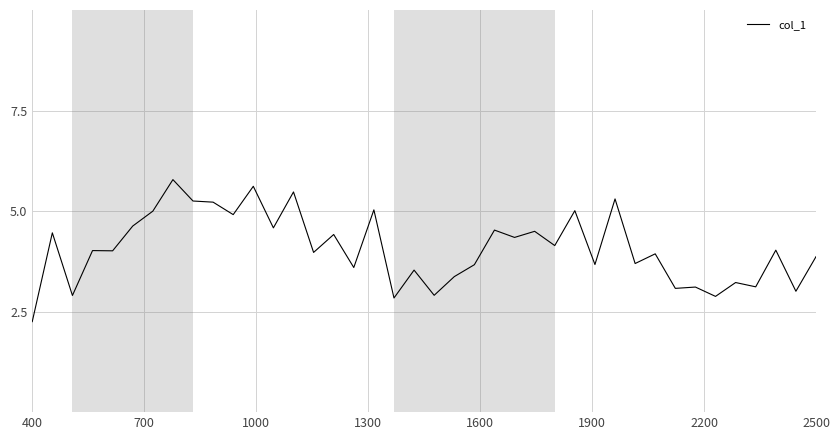

What is the difference between the maximum and second lowest values?

2.9